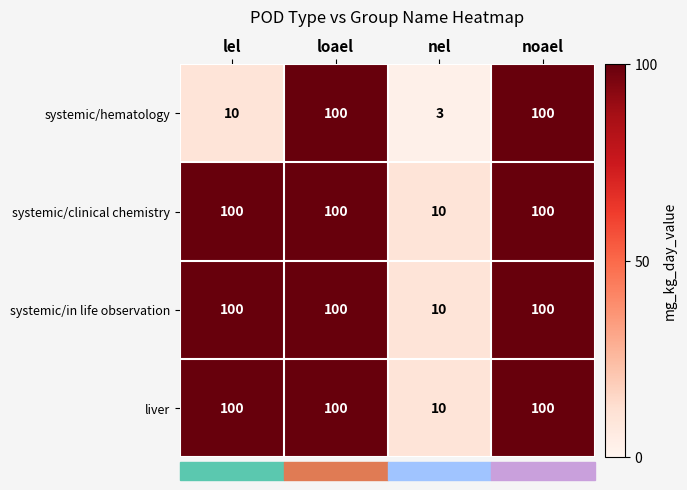

Is it true that systemic/in life observation equals 100 at lel?

True